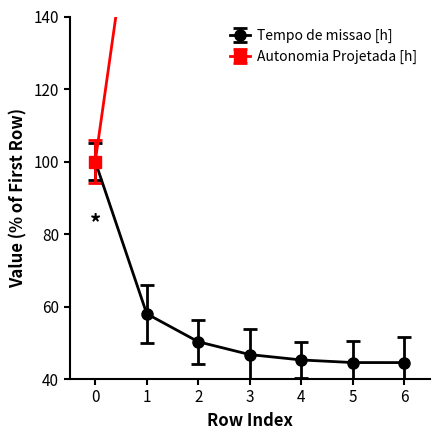

What is the average value of the Autonomia Projetada [h] series?

390.0